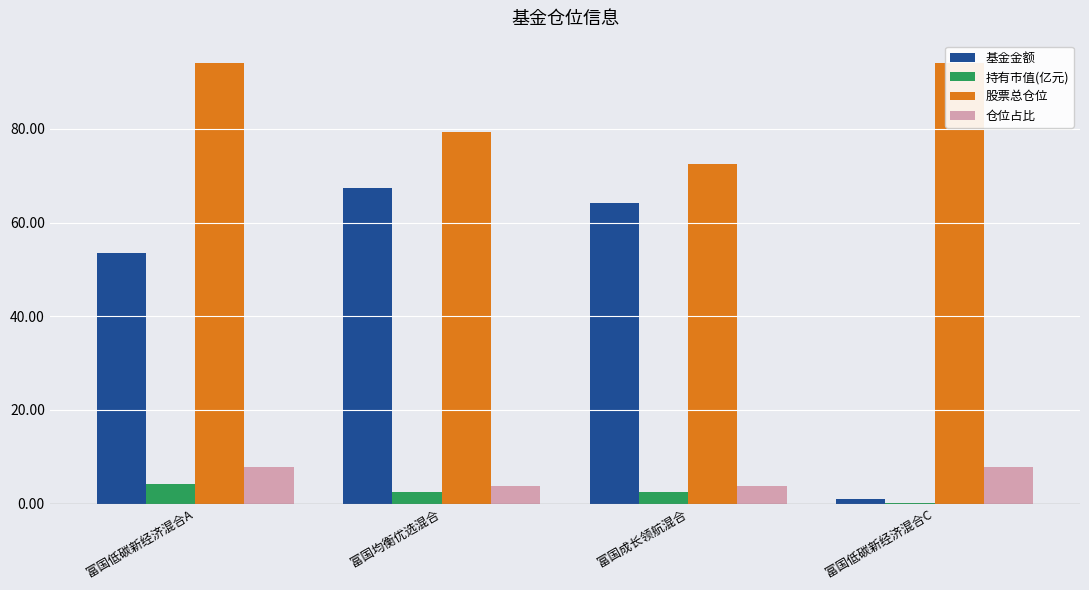

At which category is the sum across all series the highest?

富国低碳新经济混合A